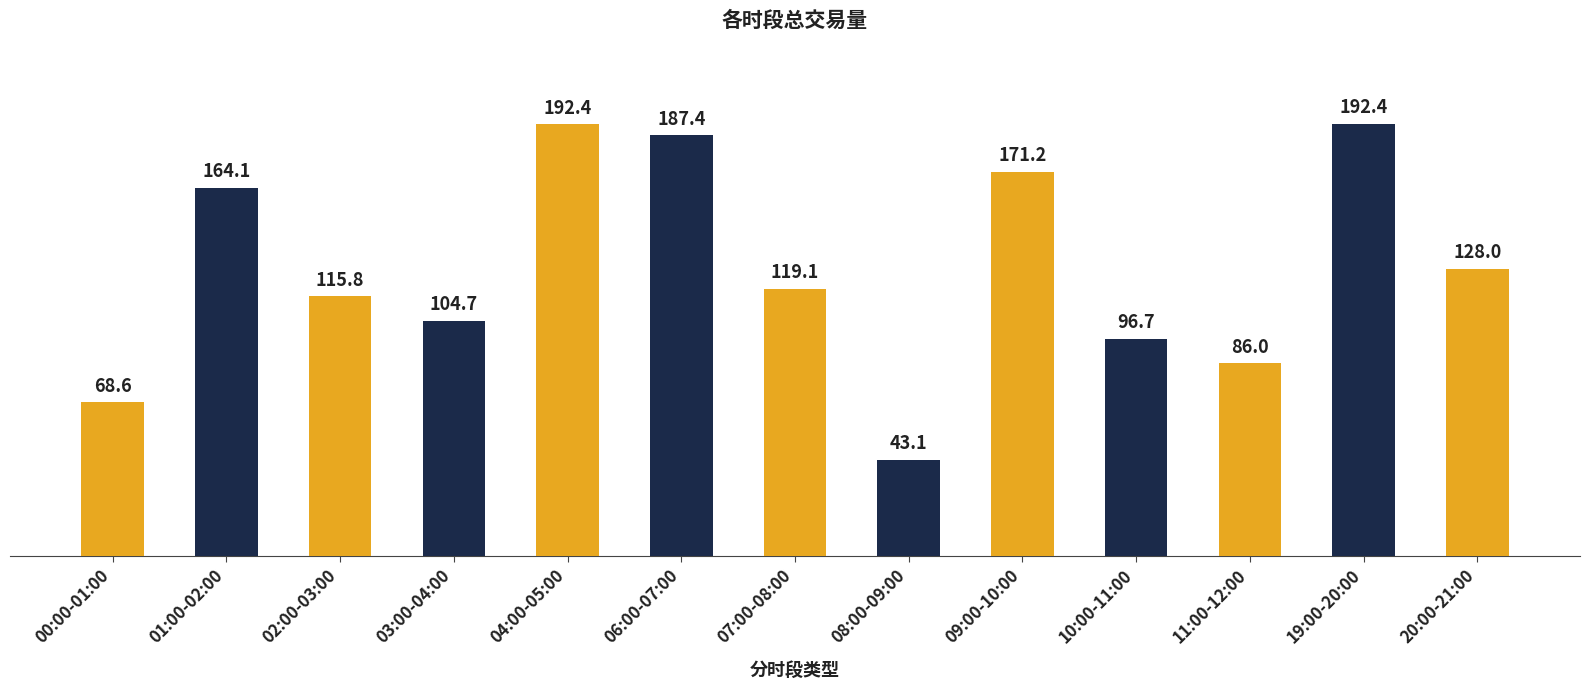

The chart shows a value of 40.3 at 20:00-21:00. True or false?

False